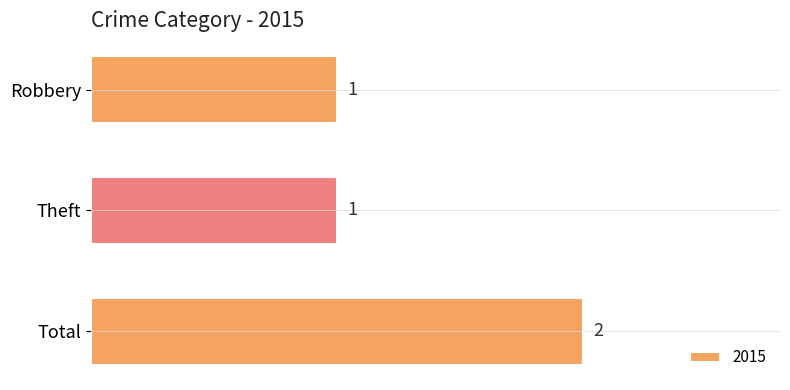

What is the sum of all values?

4